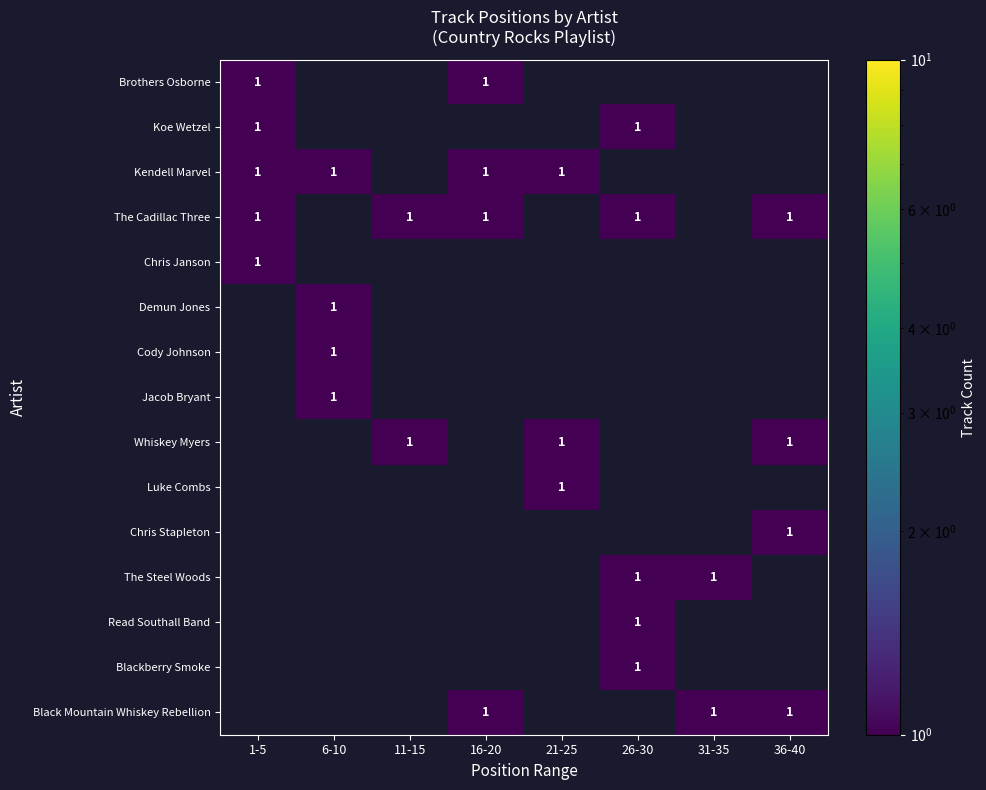

The Read Southall Band series shows 2 at 26-30. True or false?

False